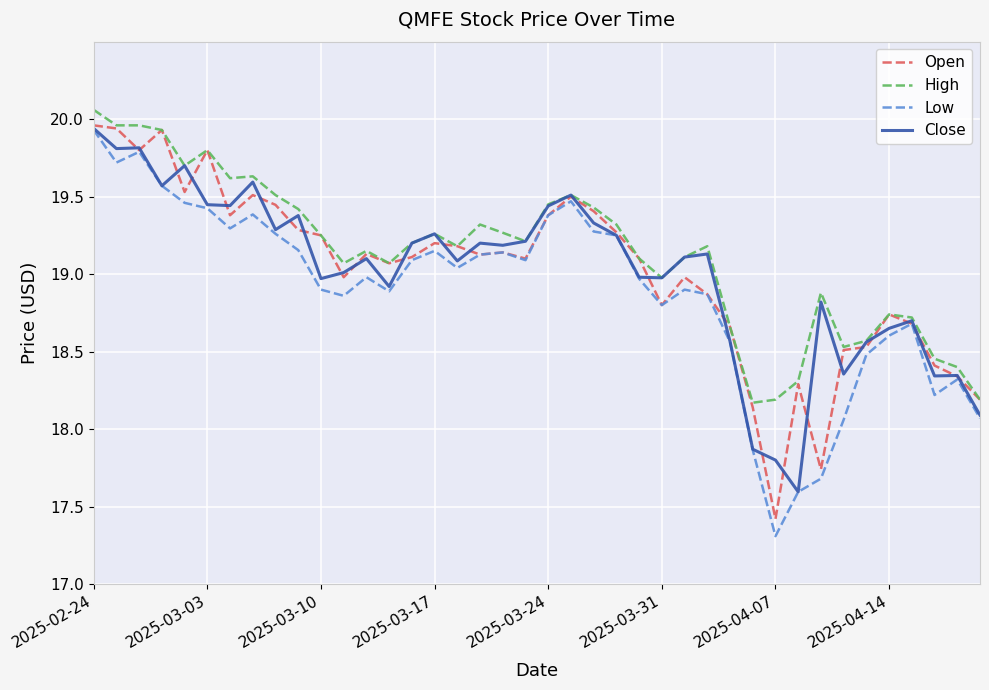

What is the smallest value displayed?

17.3